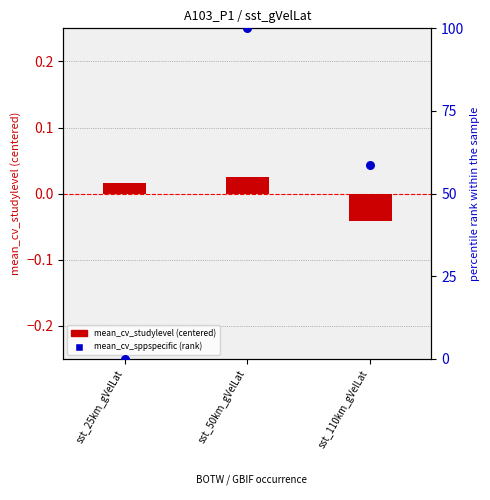

At which category is the sum across all series the highest?

sst_50km_gVelLat